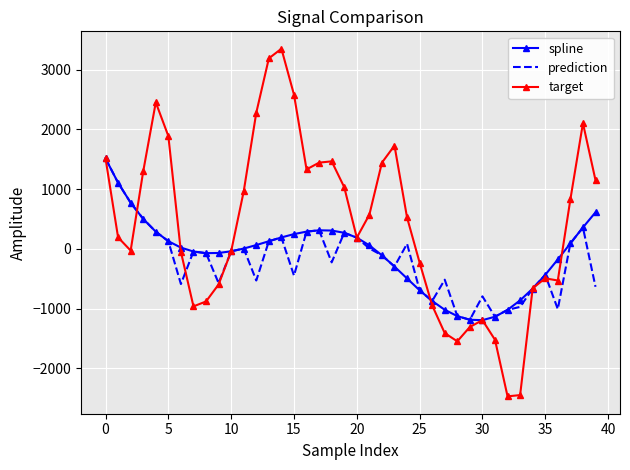

Which series has the largest total across all categories?

target